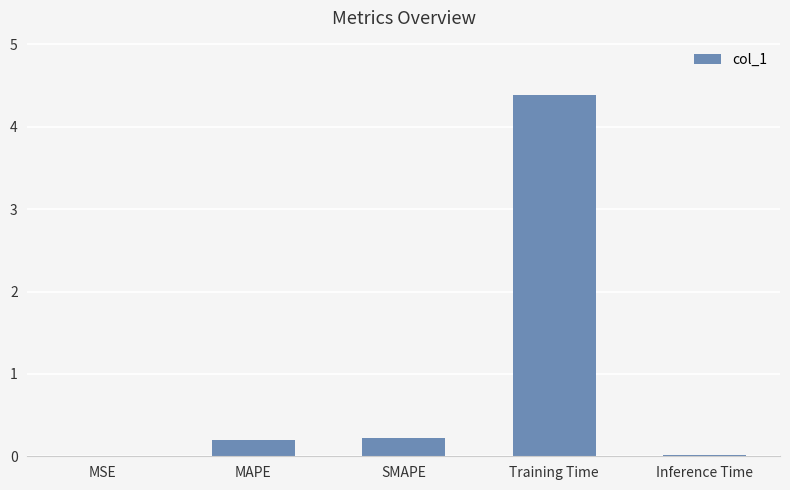

What is the sum of the values at Training Time and MSE?

4.4